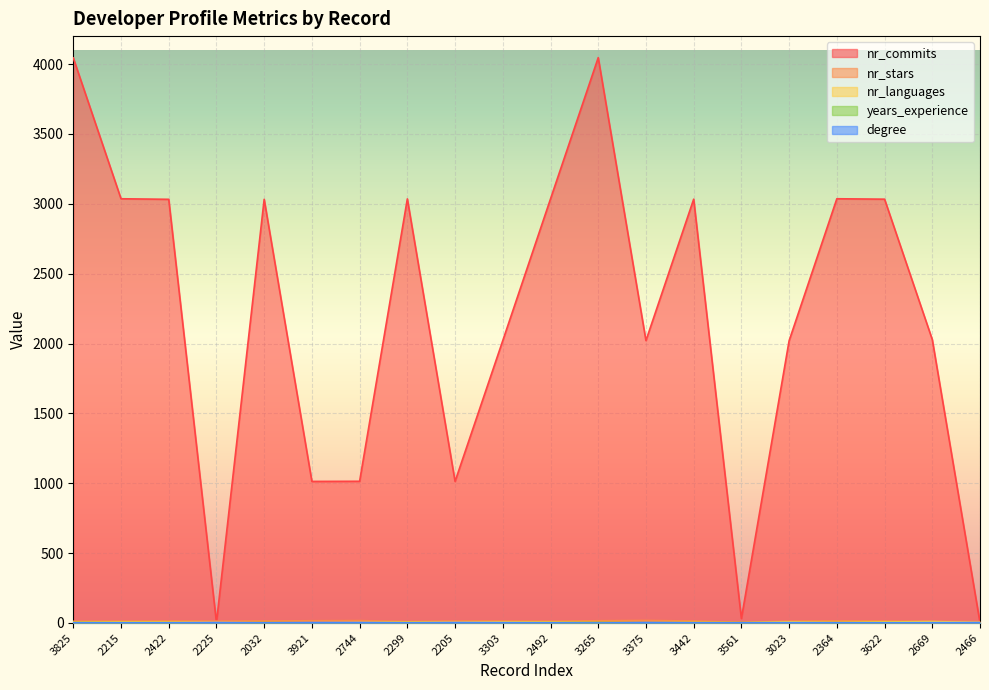

Between 3825 and 2225, which series saw the biggest shift?

nr_commits